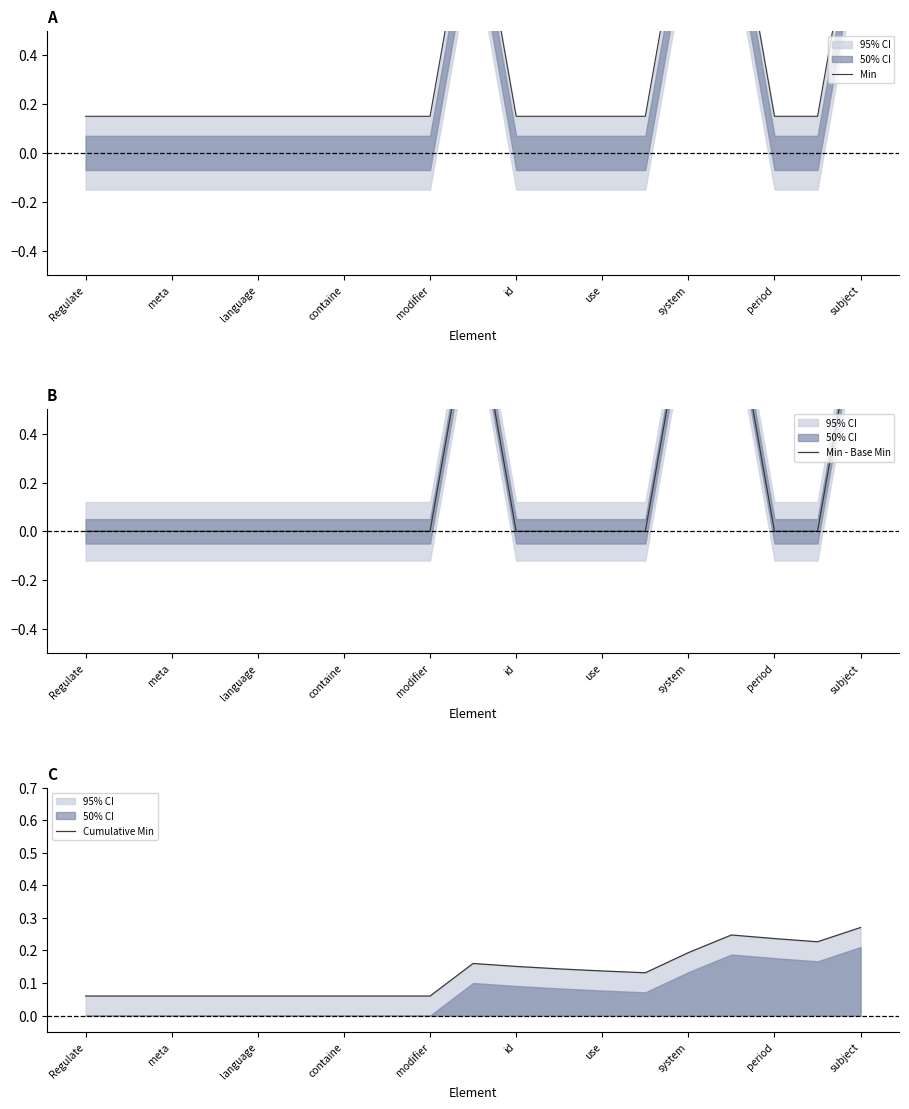

True or false: Min and Min - Base Min intersect in this chart.

False